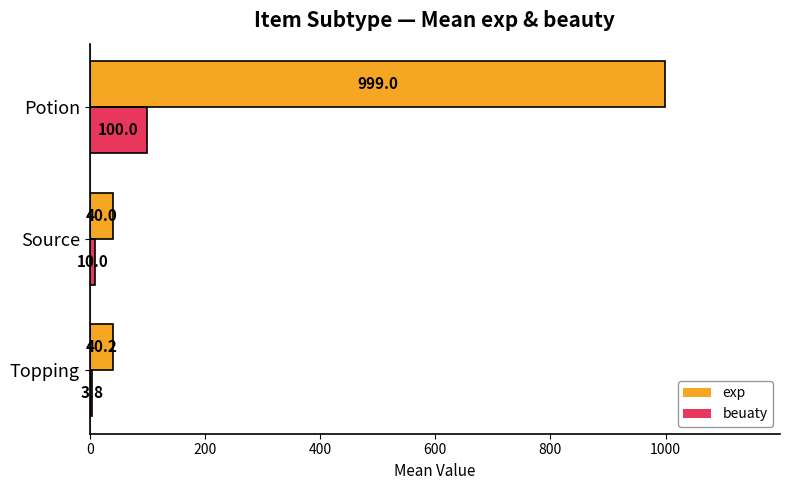

Rank the series at Source from highest to lowest value.

exp, beuaty